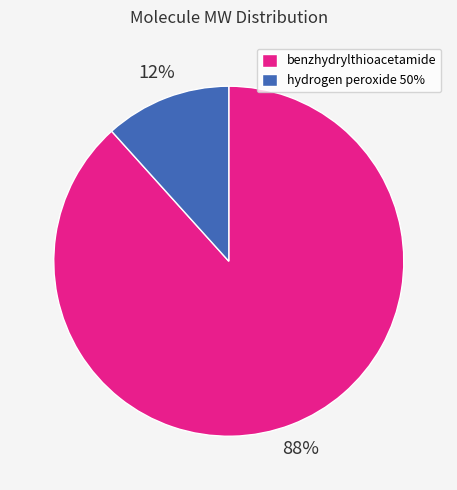

Rank the categories by value from lowest to highest.

hydrogen peroxide 50%, benzhydrylthioacetamide